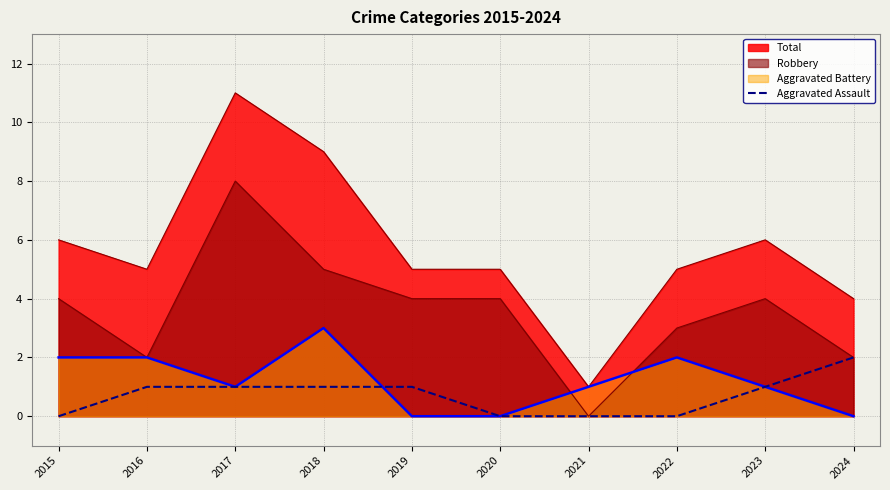

Does the chart have visible grid lines?

Yes